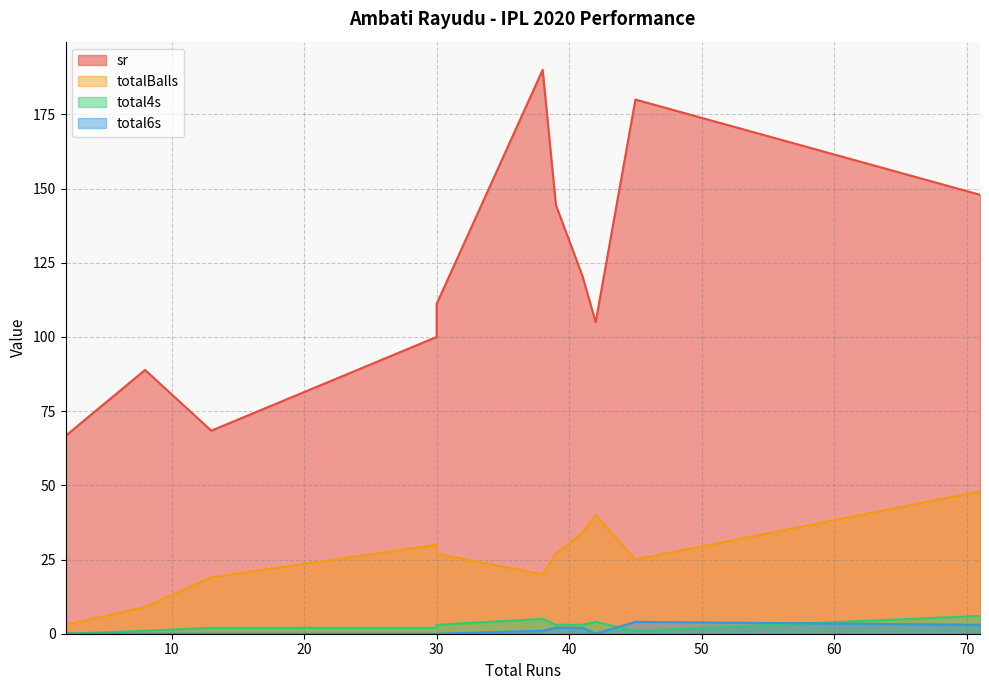

True or false: total4s and sr cross at least once.

False